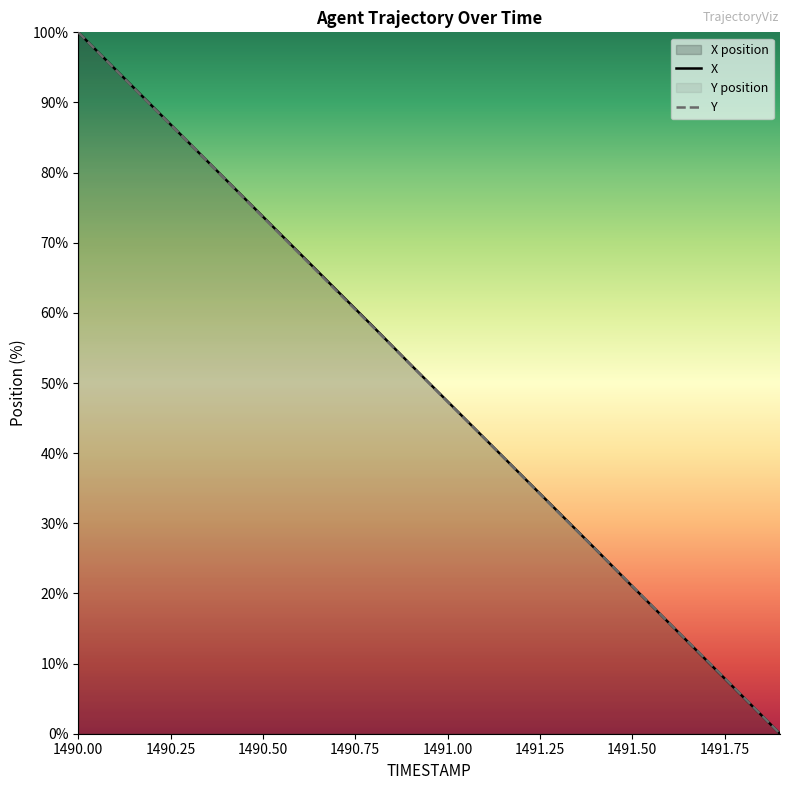

Reading left to right, list all the values displayed in this chart.

X: 1490.0=100.0	1490.1=94.7	1490.2=89.5	1490.3=84.2	1490.4=79.0	1490.5=73.7	1490.6=68.5	1490.7=63.2	1490.8=58.0	1490.9=52.6	1491.0=47.4	1491.1=42.1	1491.2=36.9	1491.3=31.6	1491.4=26.3	1491.5=21.0	1491.6=15.8	1491.7=10.5	1491.8=5.3	1491.9=0.0
Y: 1490.0=100.0	1490.1=94.7	1490.2=89.4	1490.3=84.2	1490.4=78.9	1490.5=73.7	1490.6=68.4	1490.7=63.1	1490.8=57.9	1490.9=52.6	1491.0=47.3	1491.1=42.1	1491.2=36.8	1491.3=31.5	1491.4=26.3	1491.5=21.1	1491.6=15.8	1491.7=10.6	1491.8=5.3	1491.9=0.0